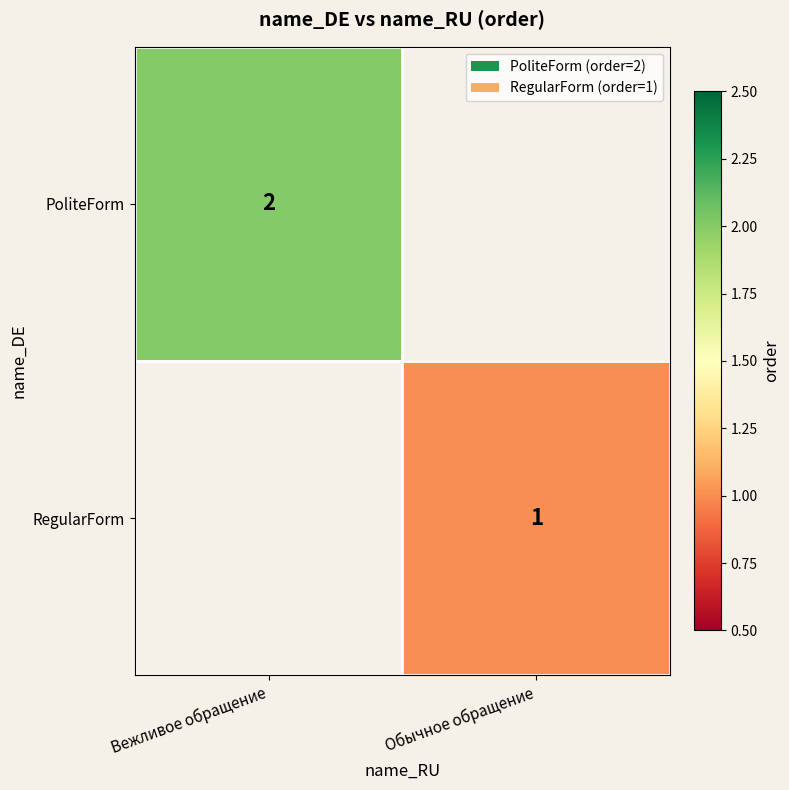

True or false: RegularForm has a value of 0 at Обычное обращение.

False